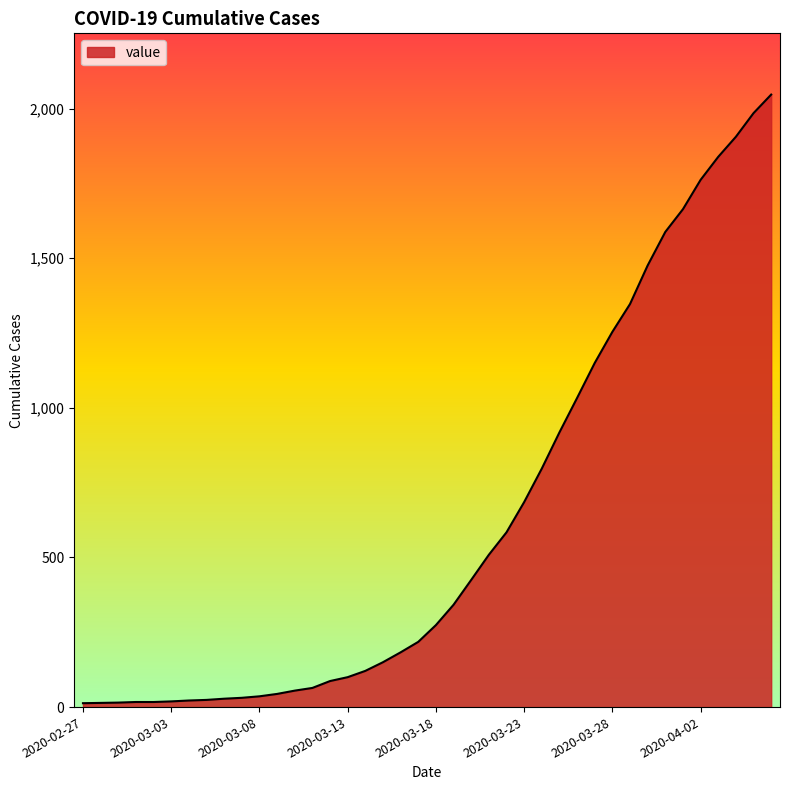

What is the greatest value displayed?

2047